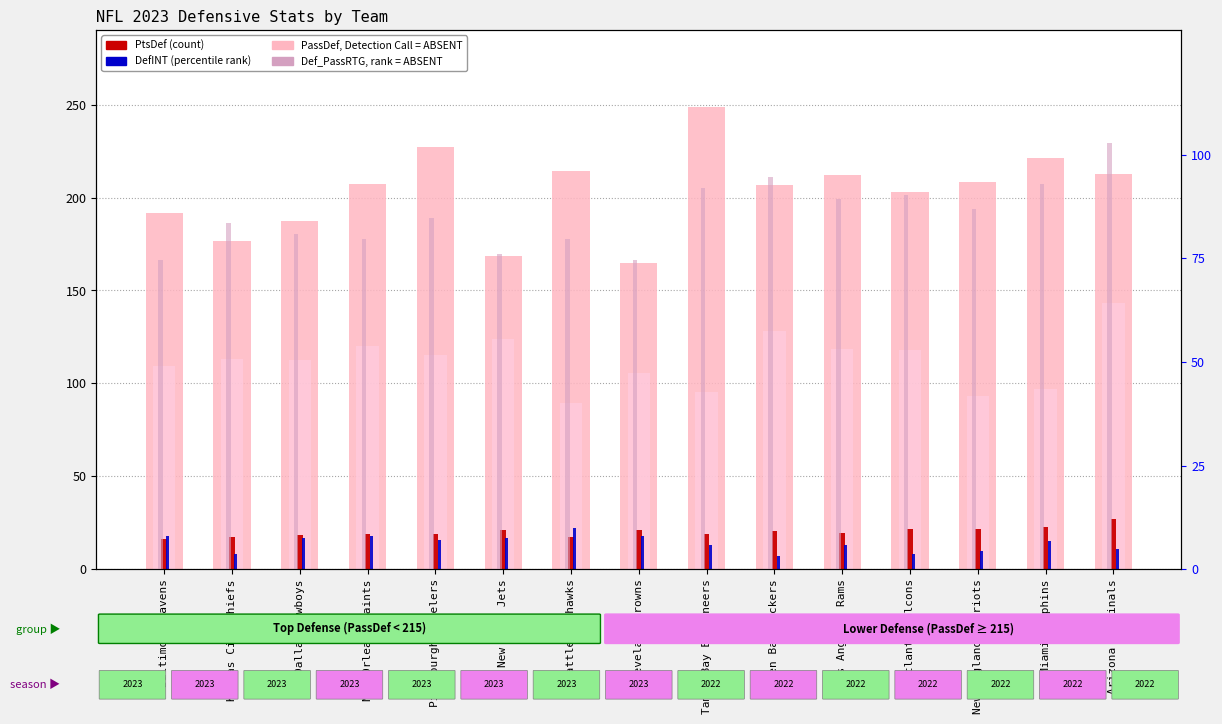

Which series has the largest total across all categories?

PassDef (value, ABSENT)